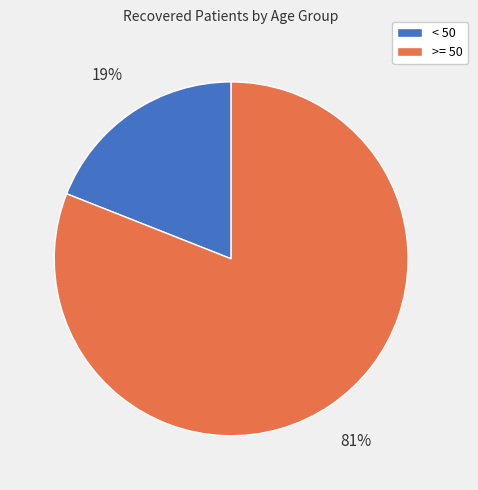

Is there any slice that represents more than half of the pie?

Yes